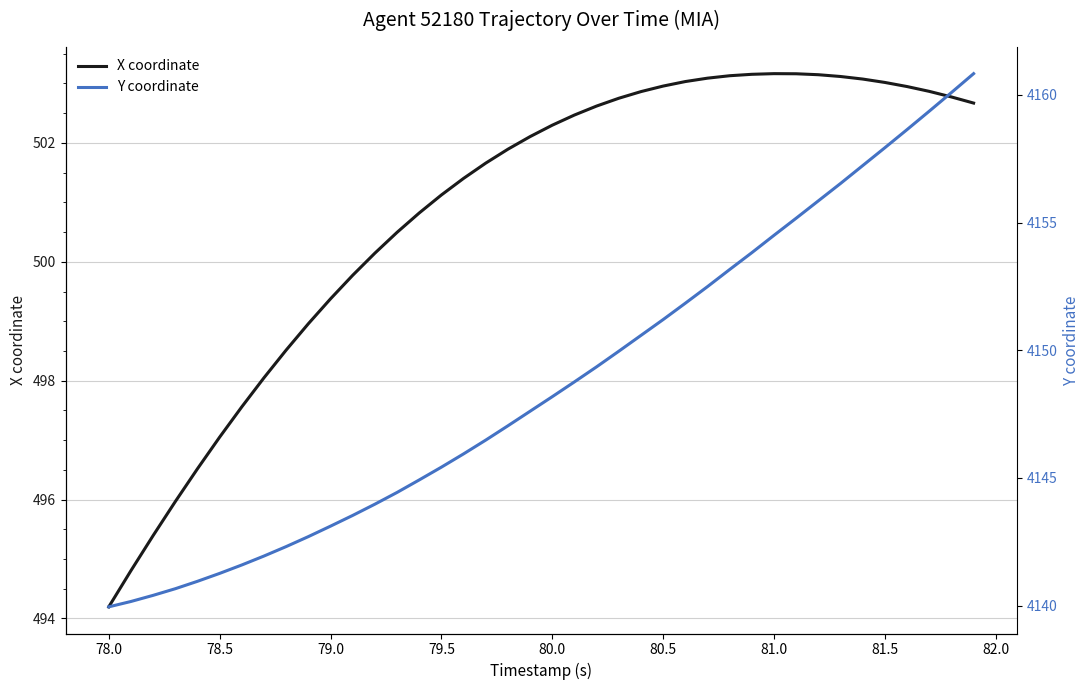

What is the minimum value for X coordinate?

494.2